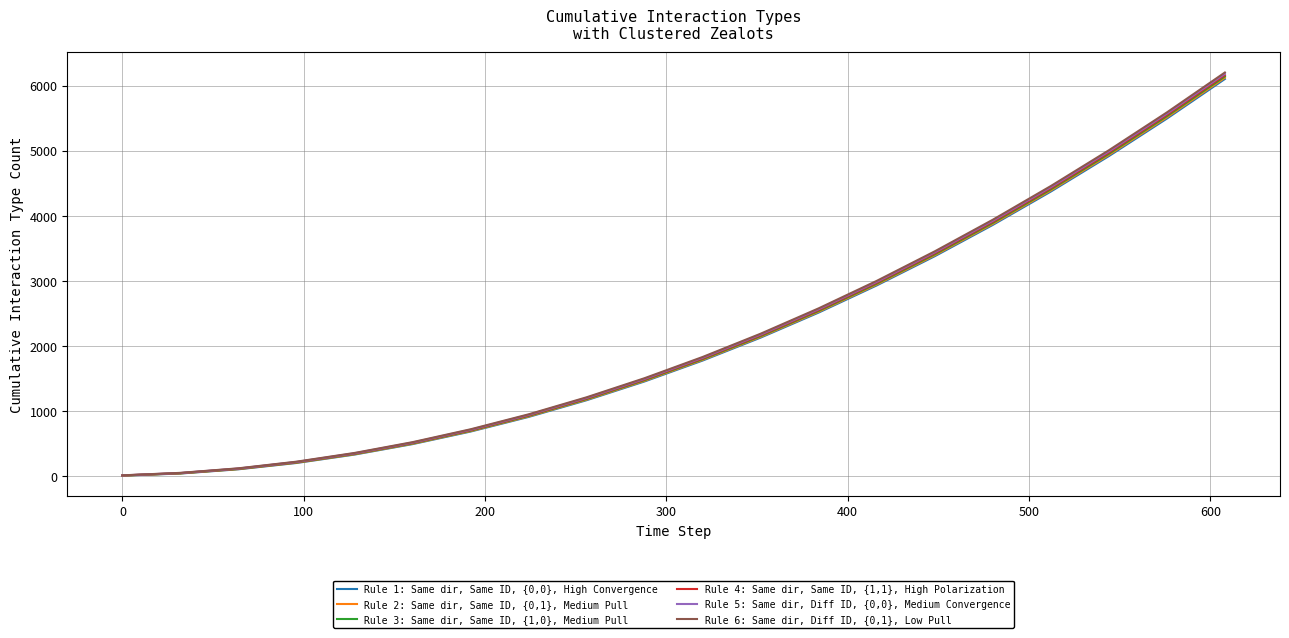

How many lines are shown in the chart?

6